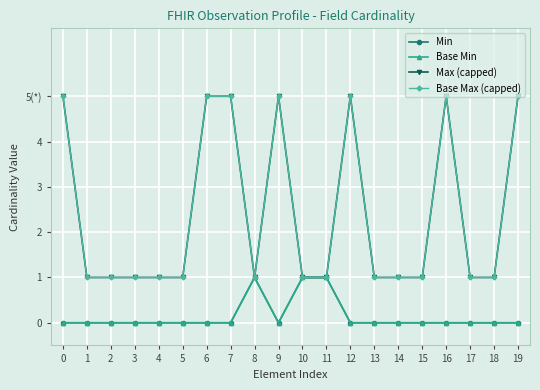

Is this an area chart (filled region under the line)?

No